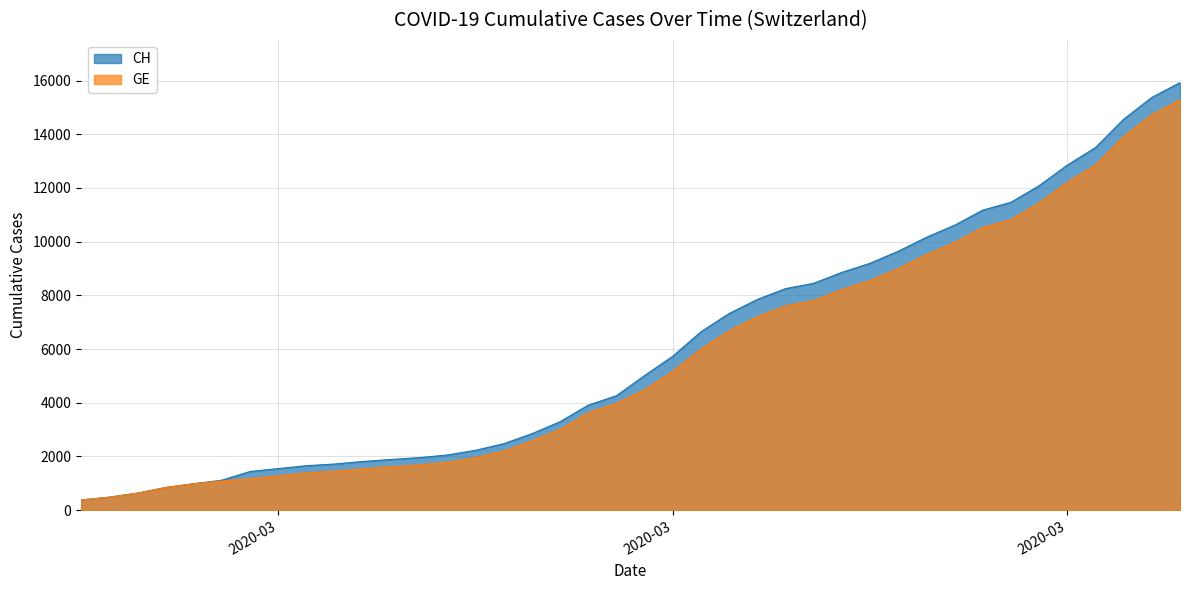

True or false: GE and CH intersect in this chart.

False